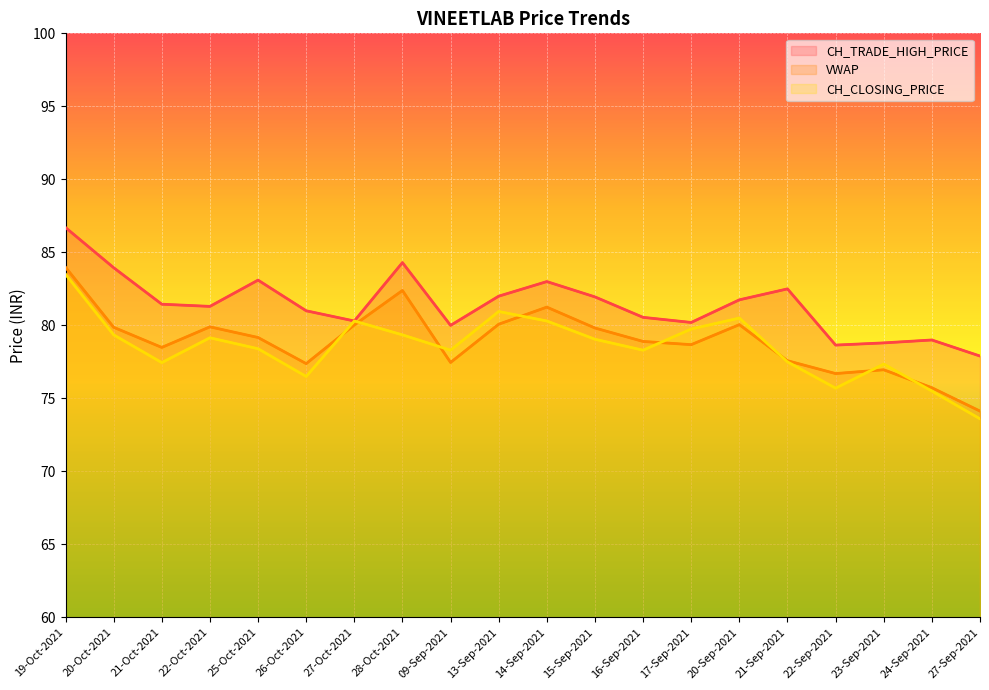

How many interior local peaks does the CH_TRADE_HIGH_PRICE series have?

5